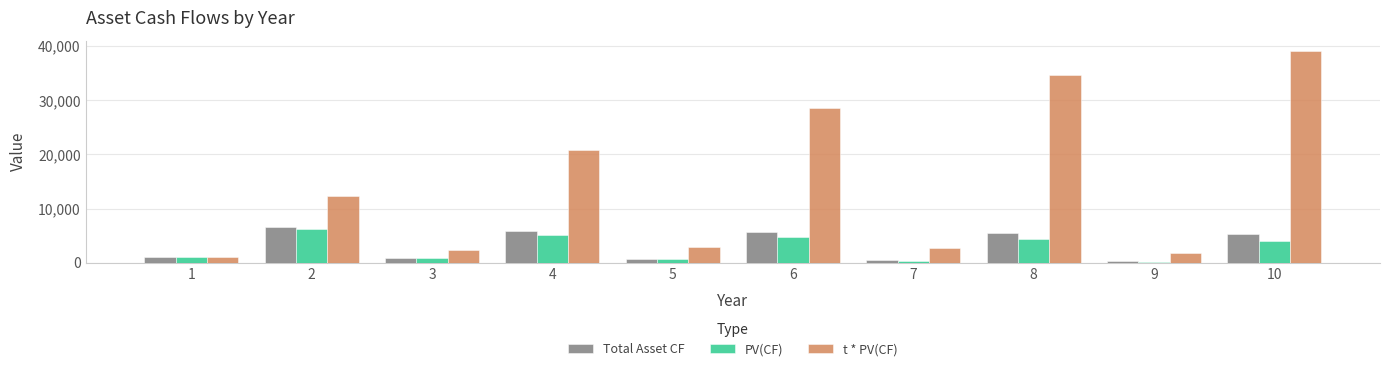

How many bars are there in total?

30